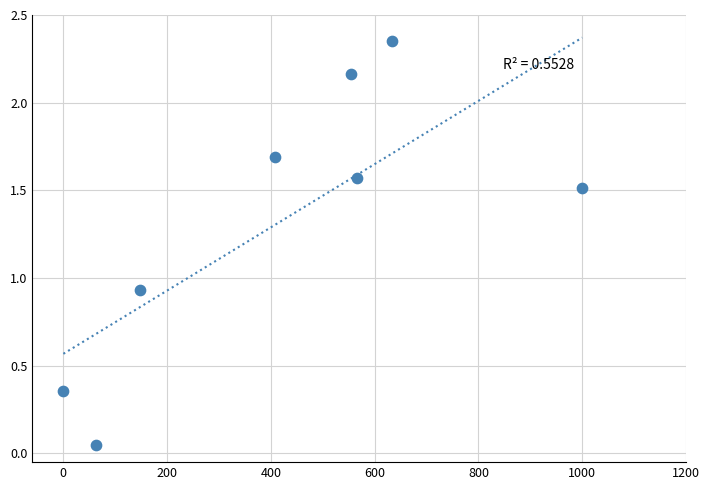

What is the average Y value?

1.3